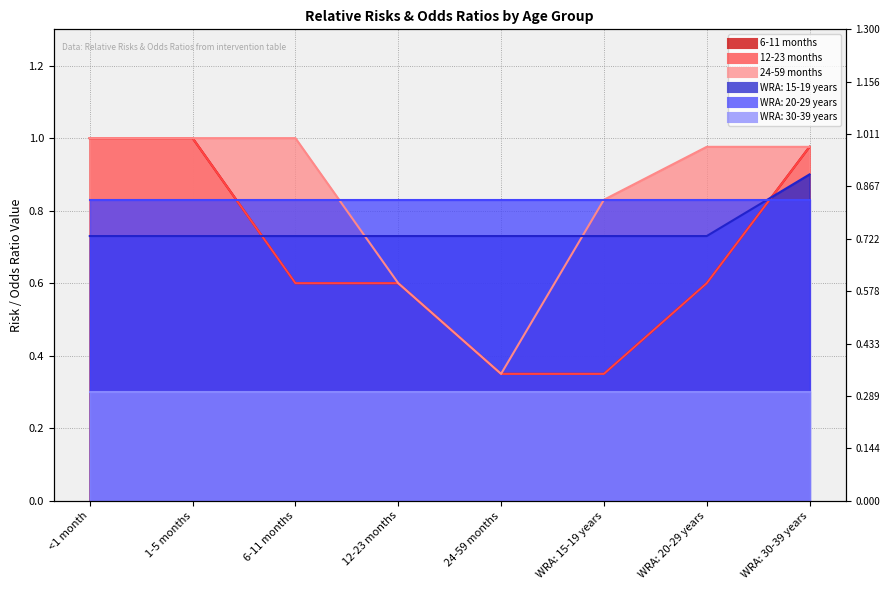

What is the minimum value for 24-59 months?

0.3